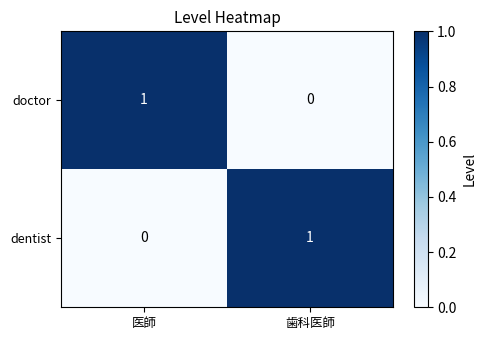

Reading left to right, what are all the values shown in this chart?

doctor: 医師=1	歯科医師=0
dentist: 医師=0	歯科医師=1